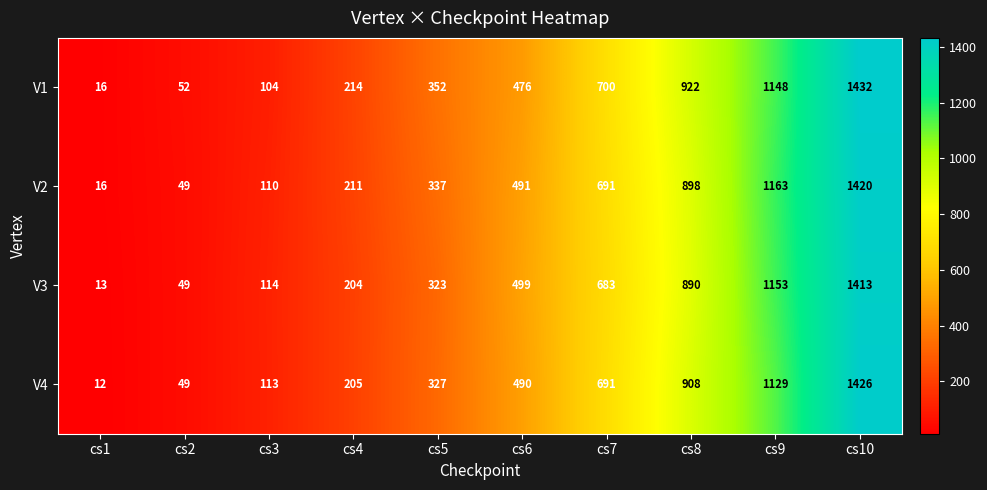

Which label corresponds to the smallest value in the chart?

cs1